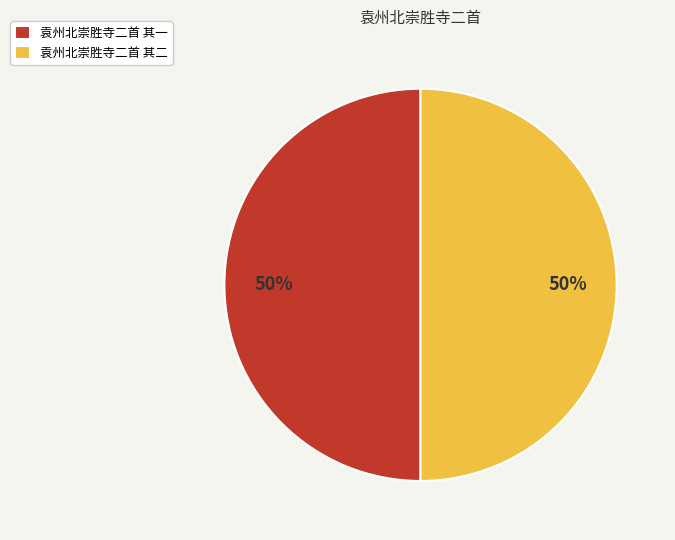

Is it true that 袁州北崇胜寺二首 其一 is 58% of the pie?

False